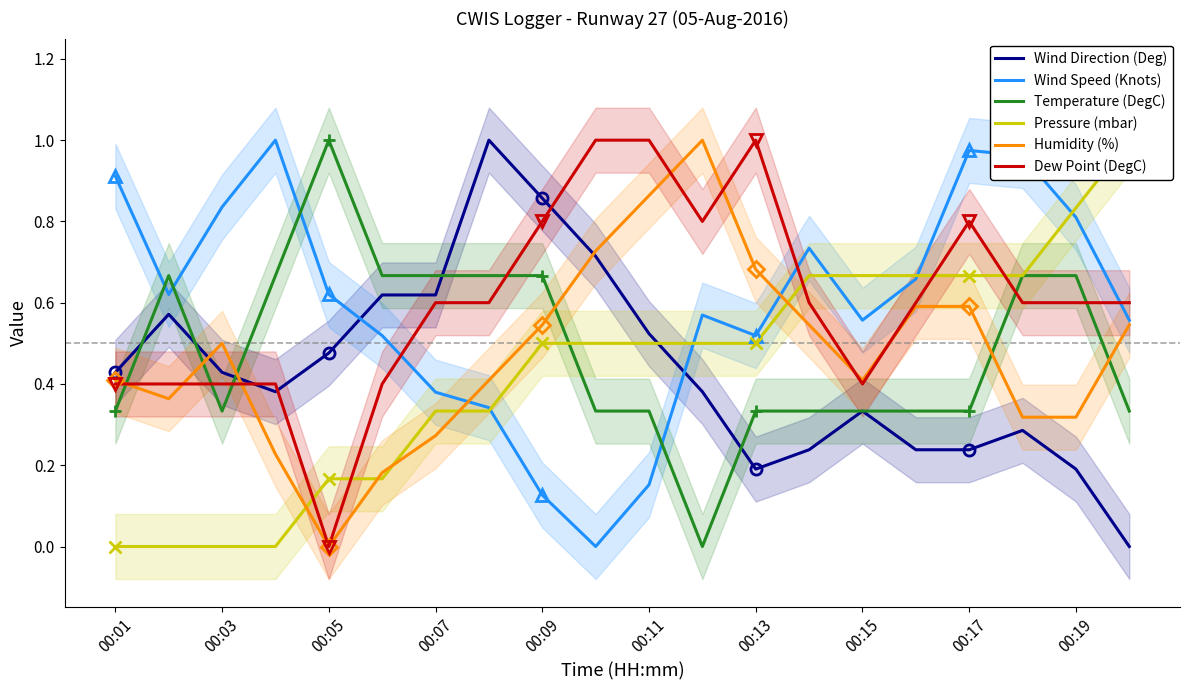

Reading right to left, extract all data points from this chart.

Wind Direction (Deg): 0.0	0.2	0.3	0.2	0.2	0.3	0.2	0.2	0.4	0.5	0.7	0.9	1.0	0.6	0.6	0.5	0.4	0.4	0.6	0.4
Wind Speed (Knots): 0.6	0.8	1.0	1.0	0.7	0.6	0.7	0.5	0.6	0.2	0.0	0.1	0.3	0.4	0.5	0.6	1.0	0.8	0.6	0.9
Temperature (DegC): 0.3	0.7	0.7	0.3	0.3	0.3	0.3	0.3	0.0	0.3	0.3	0.7	0.7	0.7	0.7	1.0	0.7	0.3	0.7	0.3
Pressure (mbar): 1.0	0.8	0.7	0.7	0.7	0.7	0.7	0.5	0.5	0.5	0.5	0.5	0.3	0.3	0.2	0.2	0.0	0.0	0.0	0.0
Humidity (%): 0.5	0.3	0.3	0.6	0.6	0.4	0.5	0.7	1.0	0.9	0.7	0.5	0.4	0.3	0.2	0.0	0.2	0.5	0.4	0.4
Dew Point (DegC): 0.6	0.6	0.6	0.8	0.6	0.4	0.6	1.0	0.8	1.0	1.0	0.8	0.6	0.6	0.4	0.0	0.4	0.4	0.4	0.4